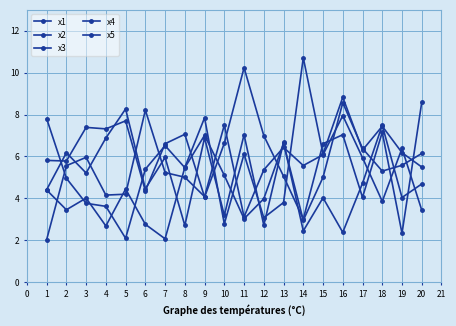

What is the sum of all x3 values?

100.3